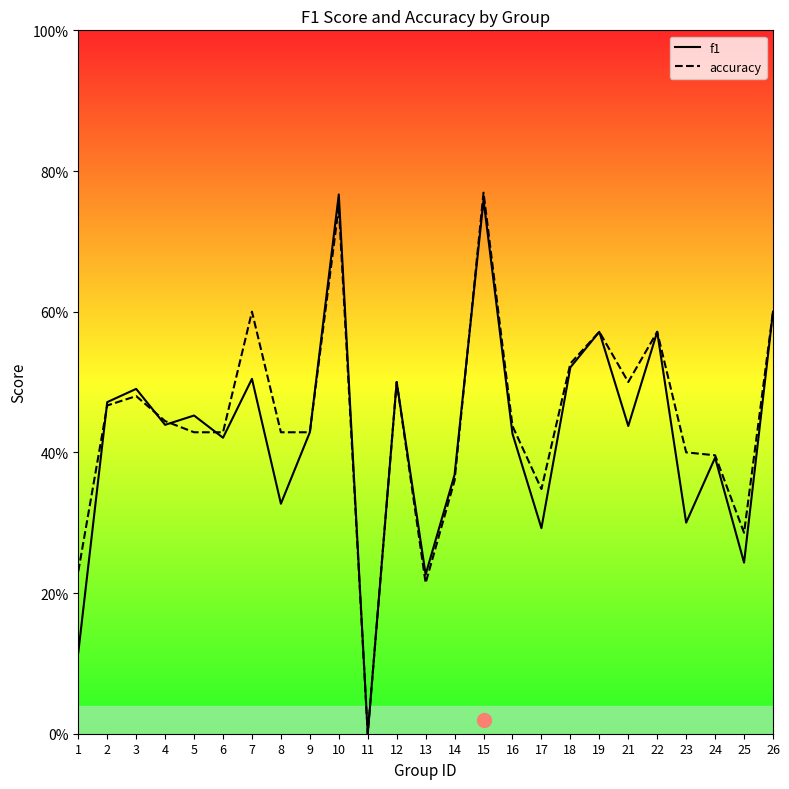

The accuracy series shows 0.3 at 17. True or false?

True